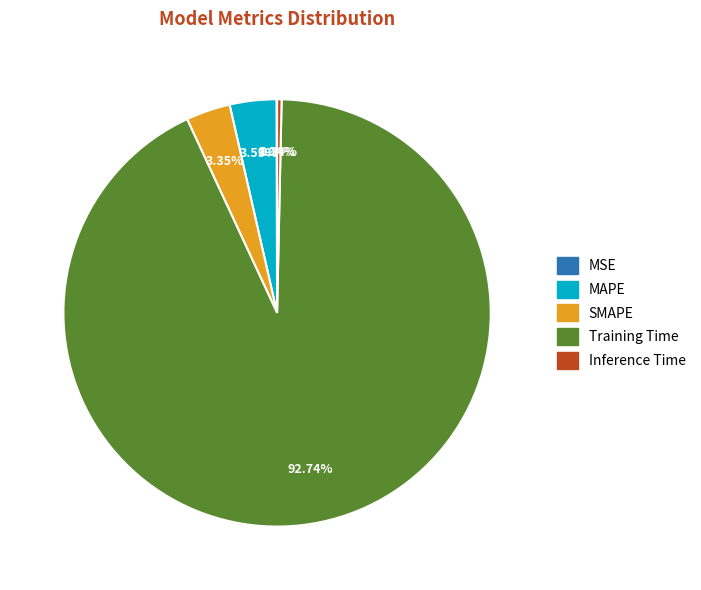

Is the sum of SMAPE and Training Time greater than half?

Yes